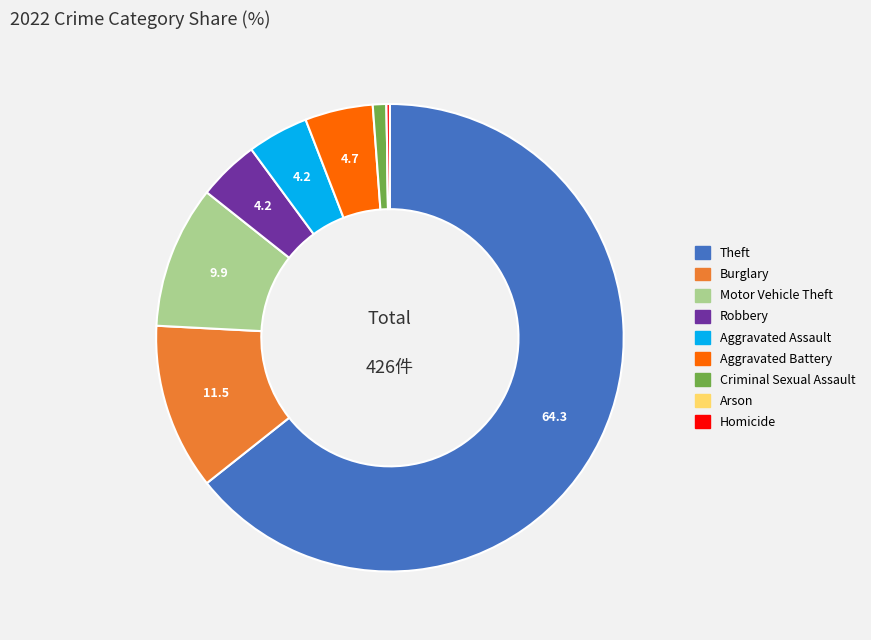

Which category has the biggest portion of the pie?

Theft